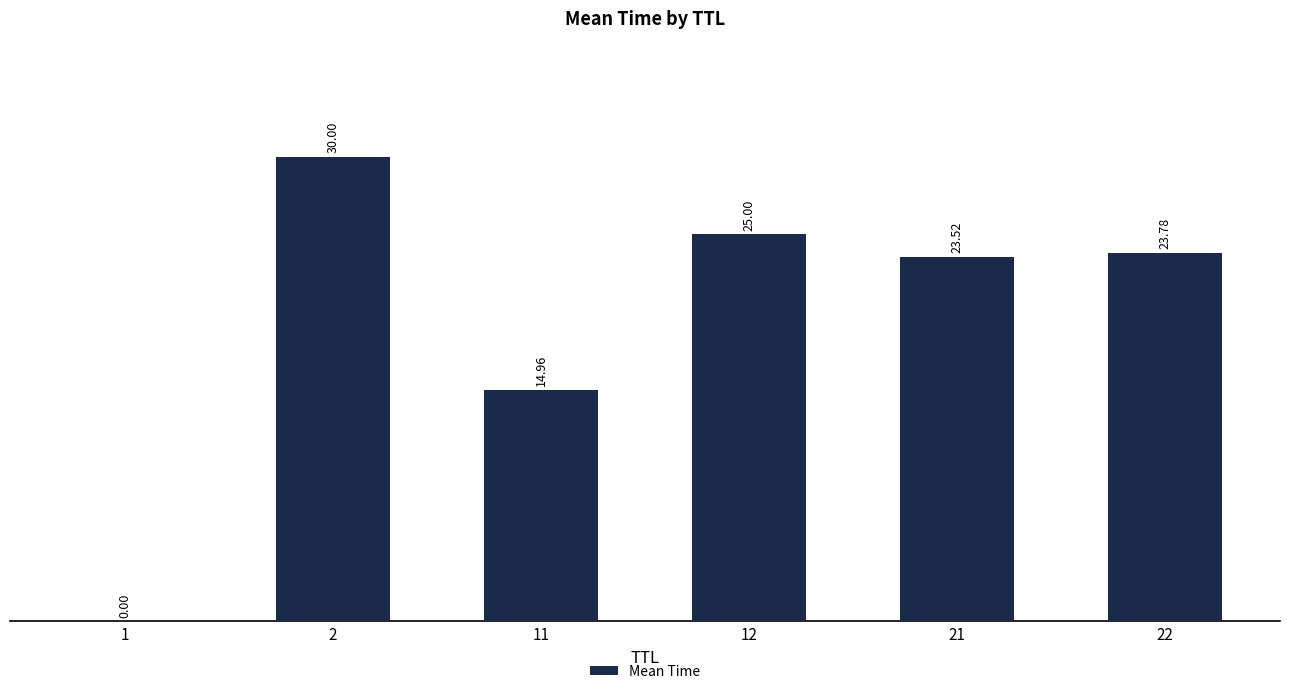

What is the sum of all values?

117.3